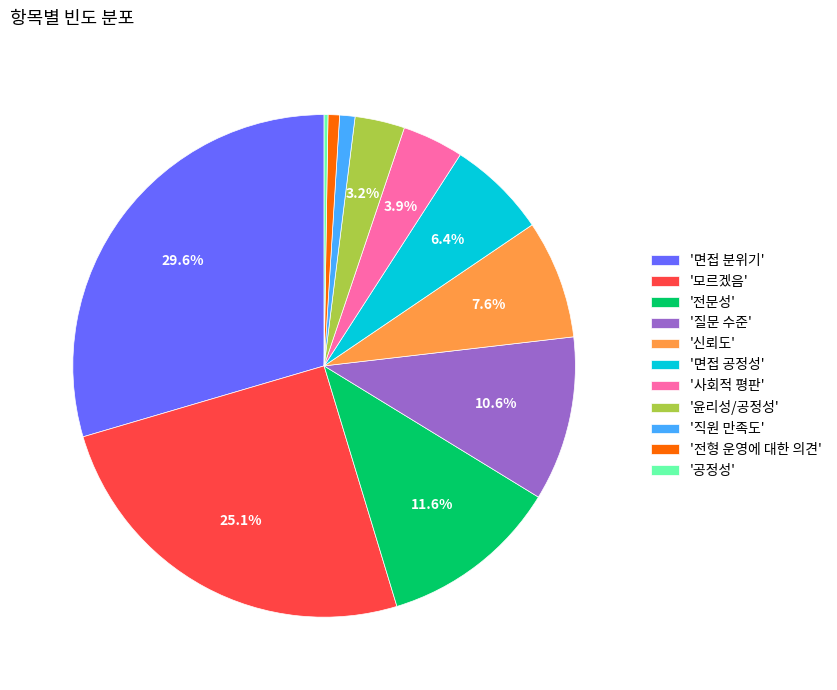

What is the total percentage of '질문 수준' and '전문성'?

22.2%